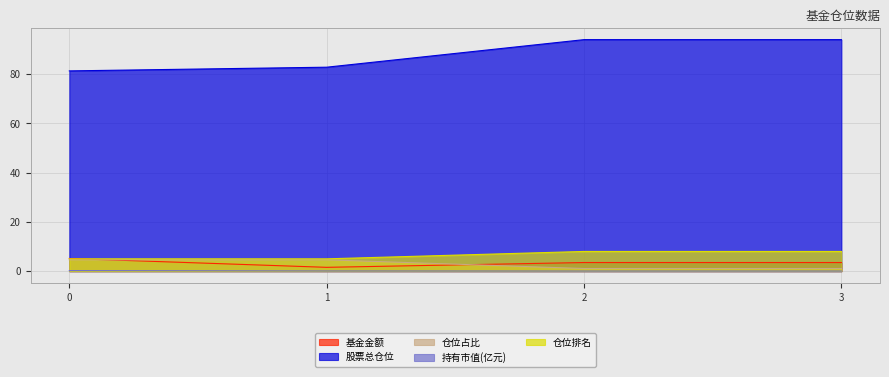

Reading right to left, list all the values displayed in this chart.

基金金额: 3=3.5	2=3.5	1=1.6	0=5.1
股票总仓位: 3=94.0	2=94.0	1=82.8	0=81.3
仓位占比: 3=8.0	2=8.0	1=5.0	0=5.0
持有市值(亿元): 3=0.0	2=0.0	1=0.1	0=0.2
仓位排名: 3=1.1	2=1.1	1=4.6	0=4.6